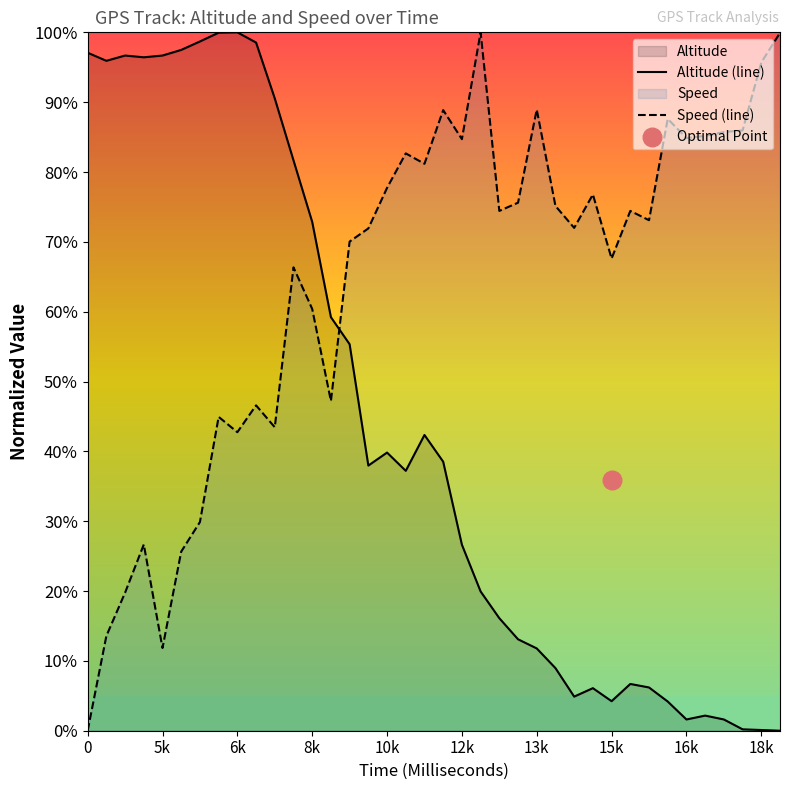

Which series has the widest spread of Y values?

Altitude (line)